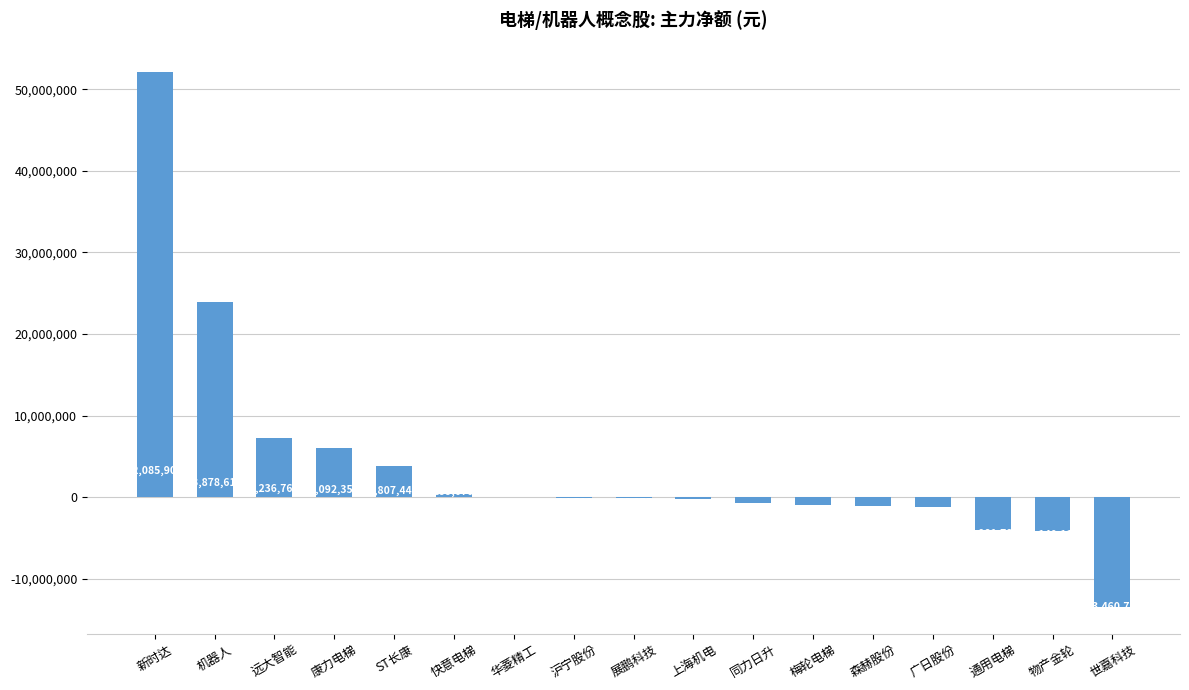

Where does the data first go above -66275?

新时达